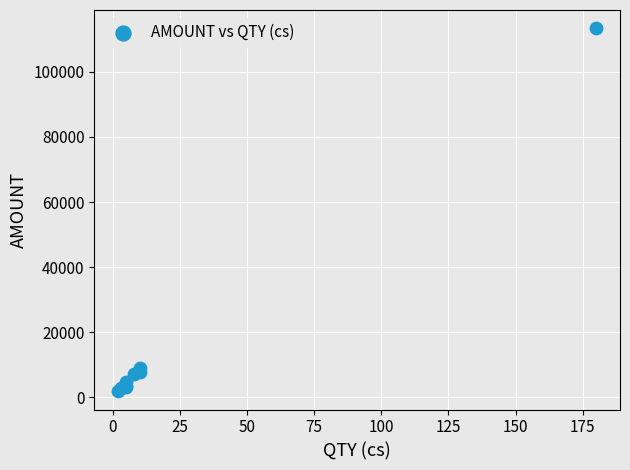

What Y value in the scatter plot is closest to 57630?

9120.0